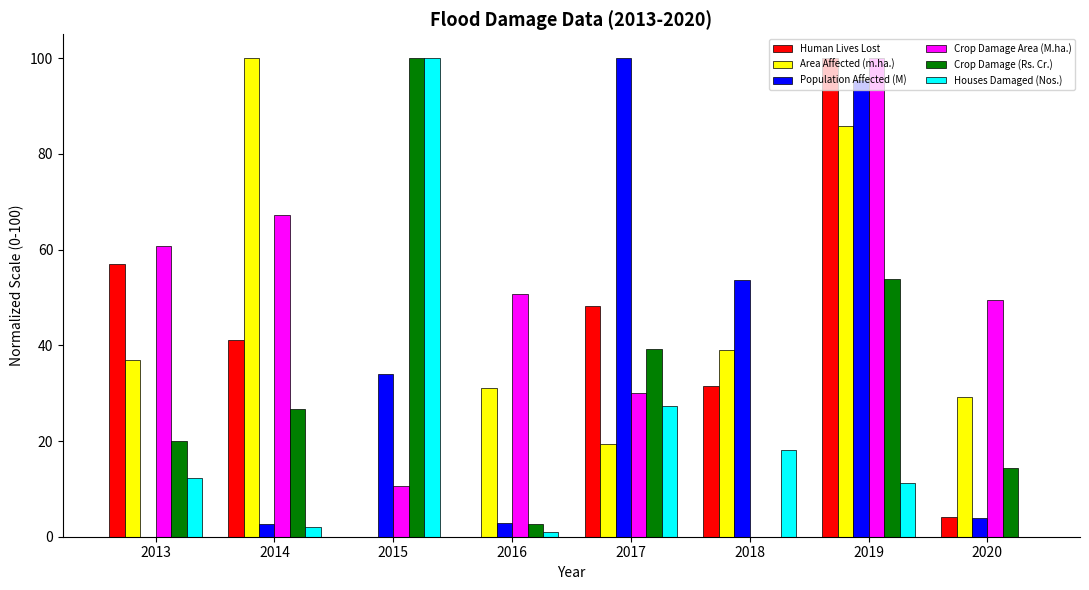

What is the total value across all series at 2016?

88.3